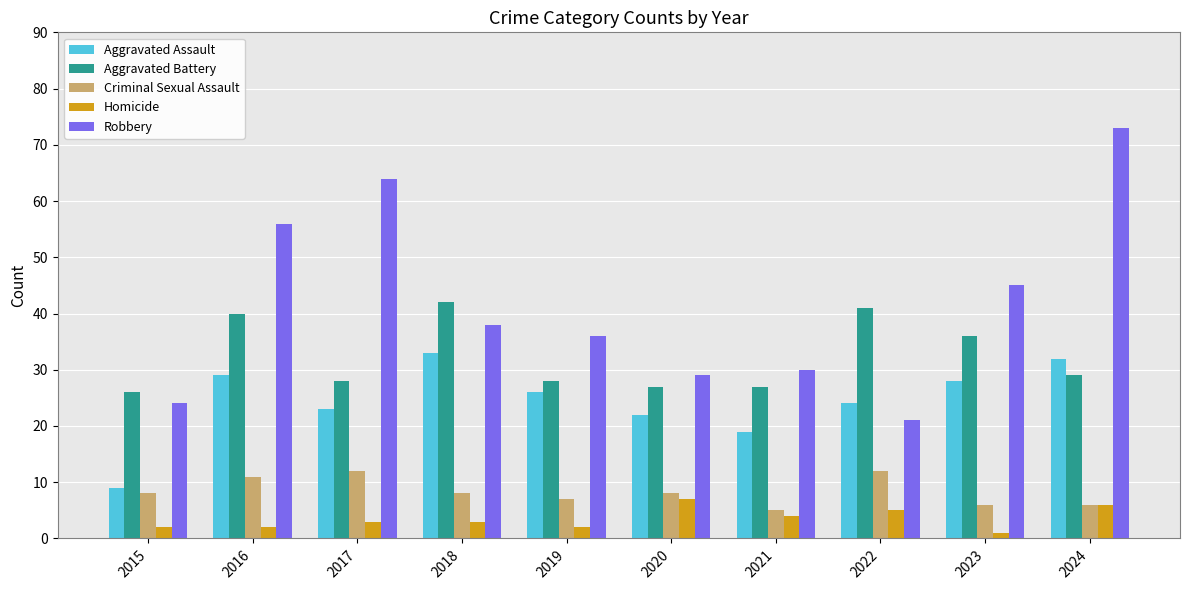

The value of Robbery at 2024 is 73. True or false?

True